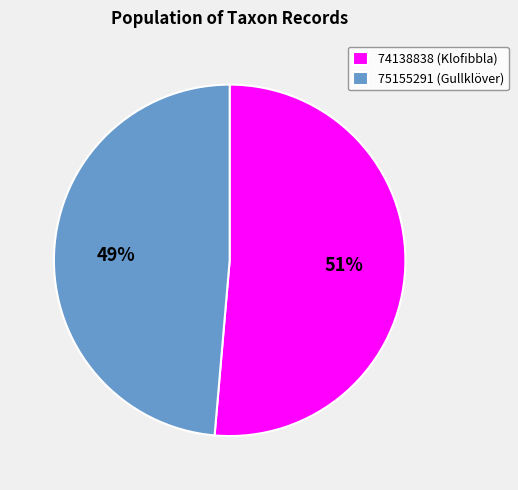

Count the number of slices in the pie.

2